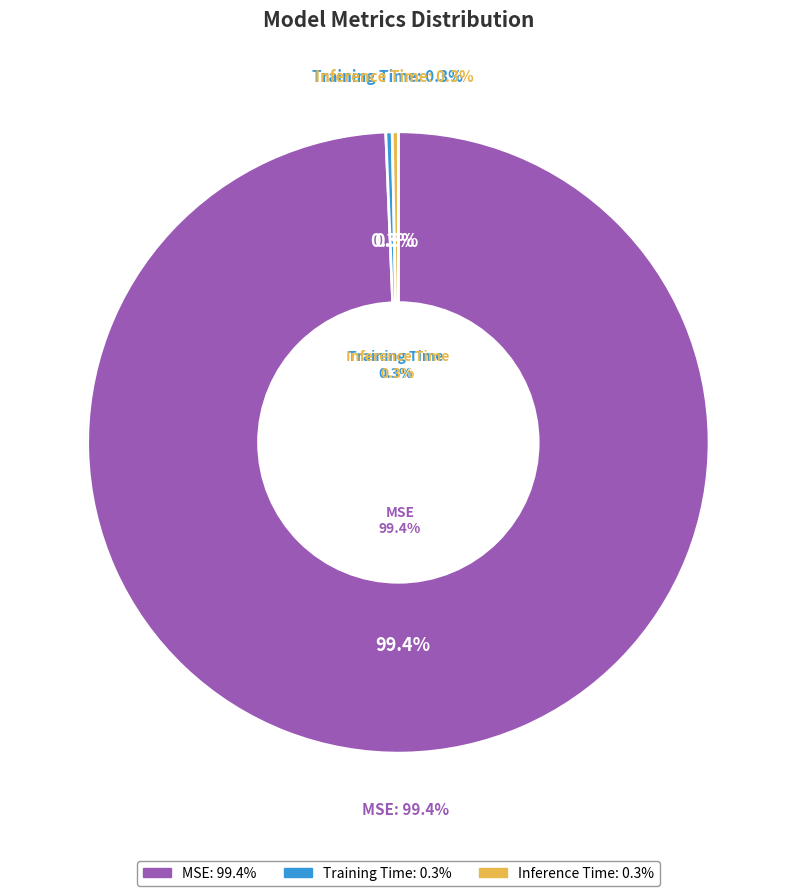

What is the majority slice?

MSE